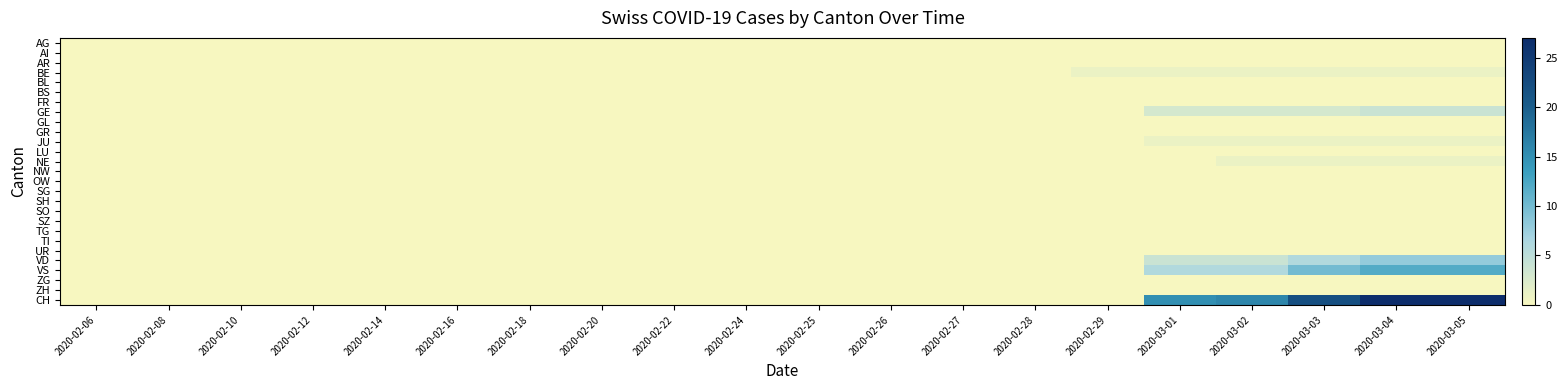

At how many categories does at least one series exceed 22?

2